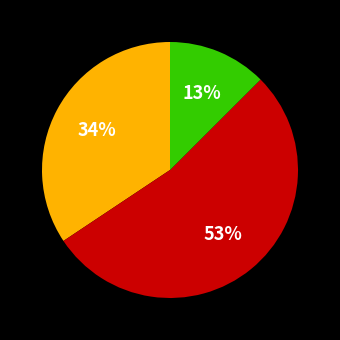

To the nearest percent, what is the average slice percentage?

33%